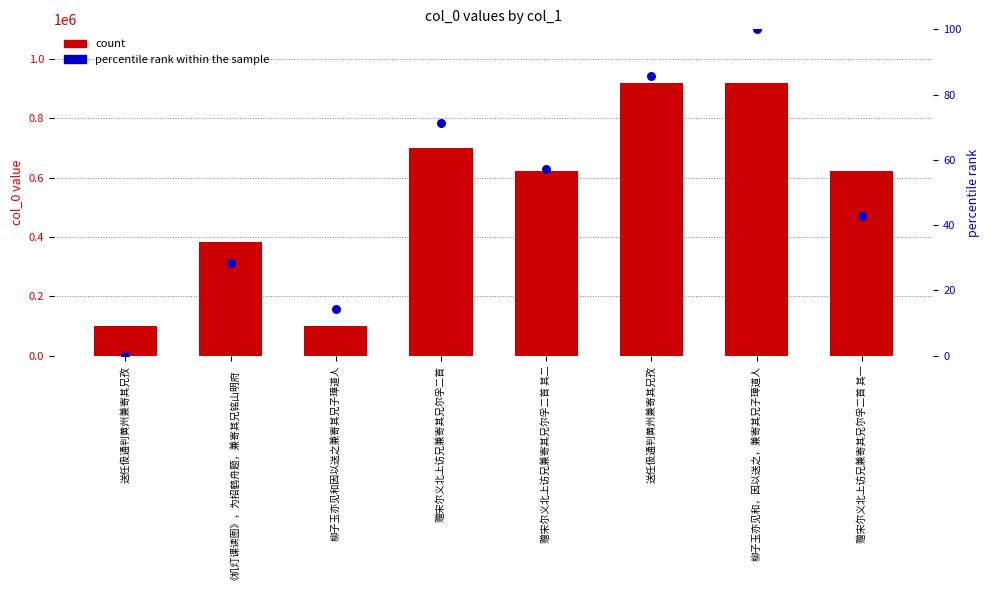

Which series contains the lowest Y value?

percentile rank within the sample